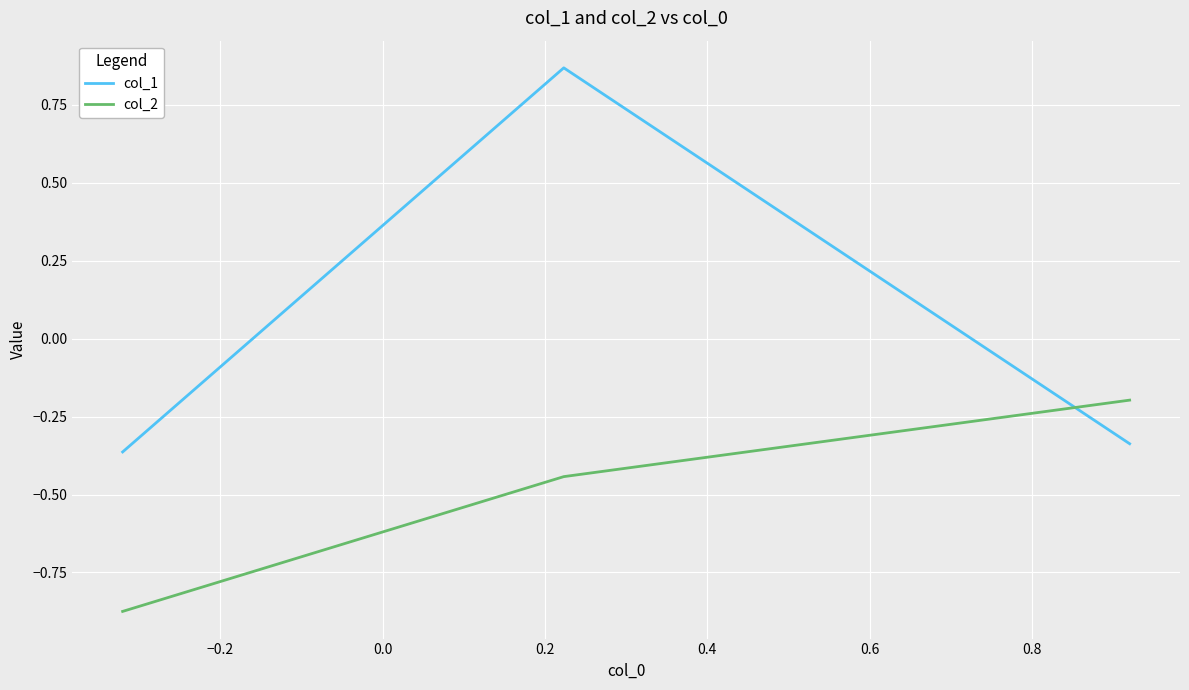

Which series has the widest spread of values?

col_1